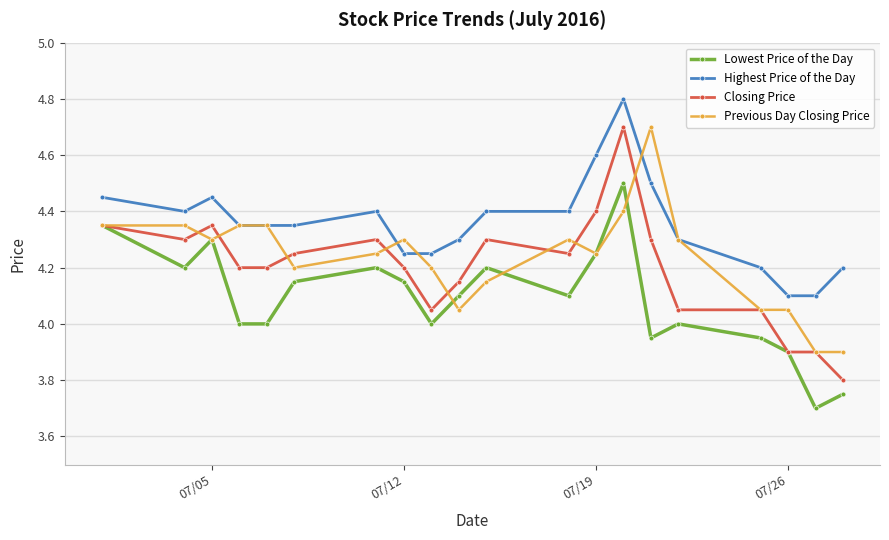

What is the value of the Highest Price of the Day point at the 7th from the left?

4.4